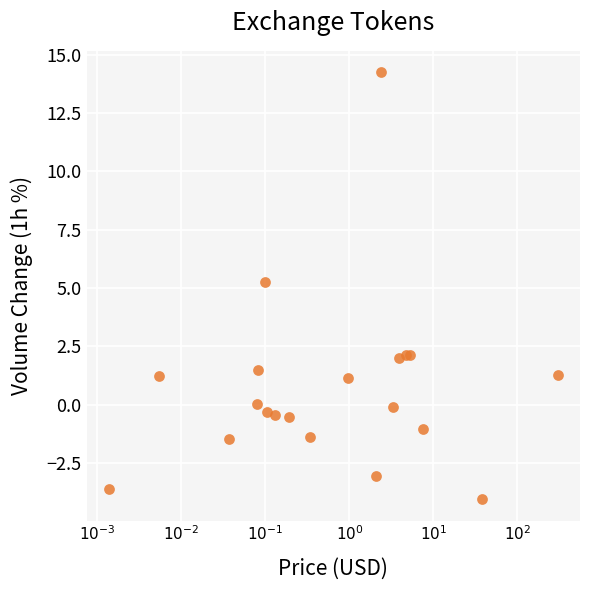

What Y value in the scatter plot is closest to 5?

5.3